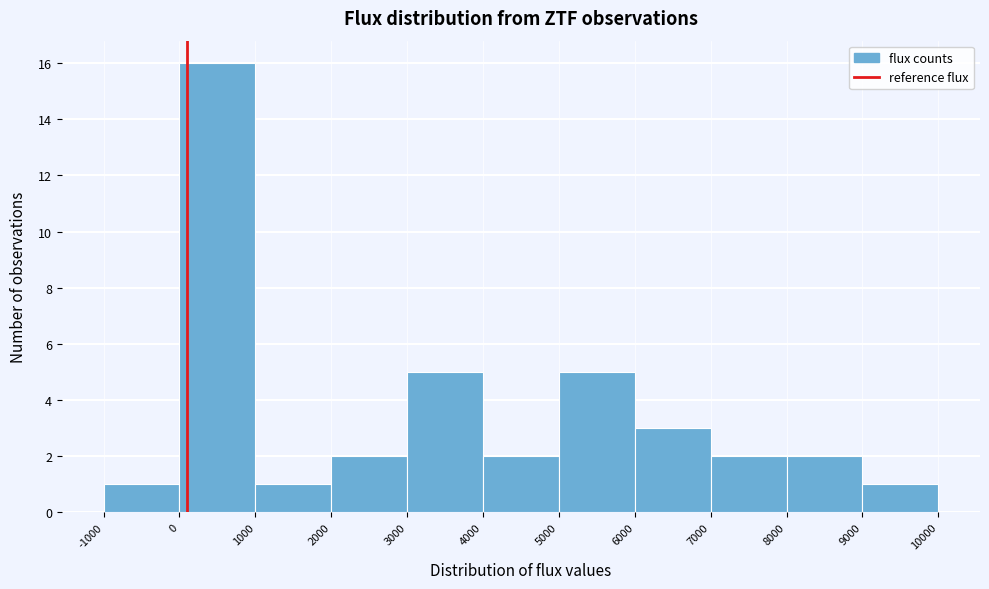

What is the height of the bar covering 6000 to 7000 on the x-axis? The values are not printed on the chart, so give them approximately, as read against the axis.

3